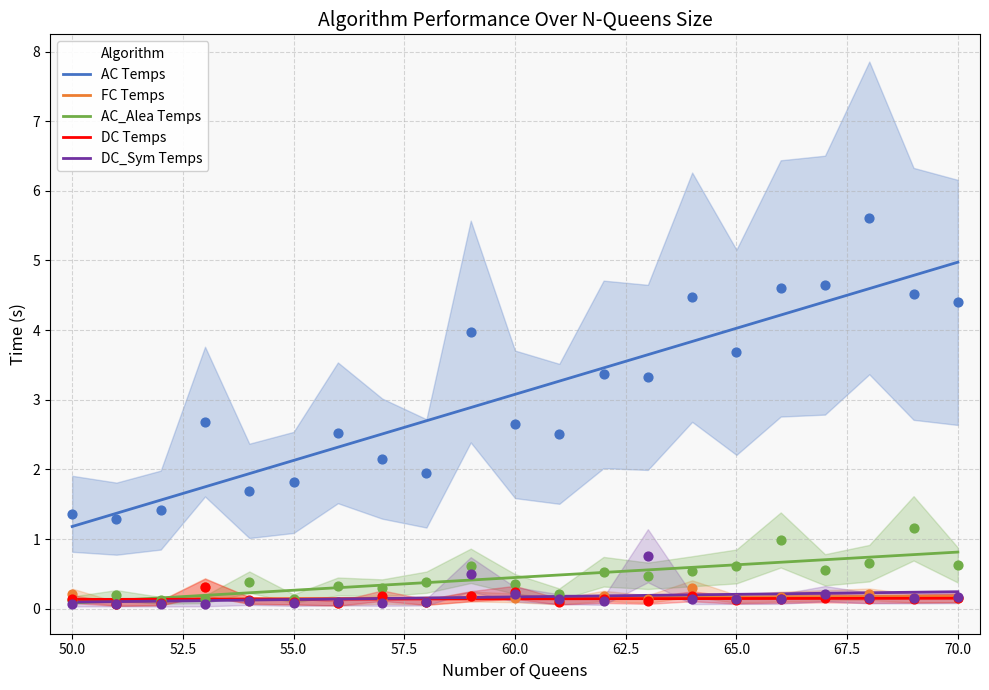

What is the total value across all series at 60?

3.4